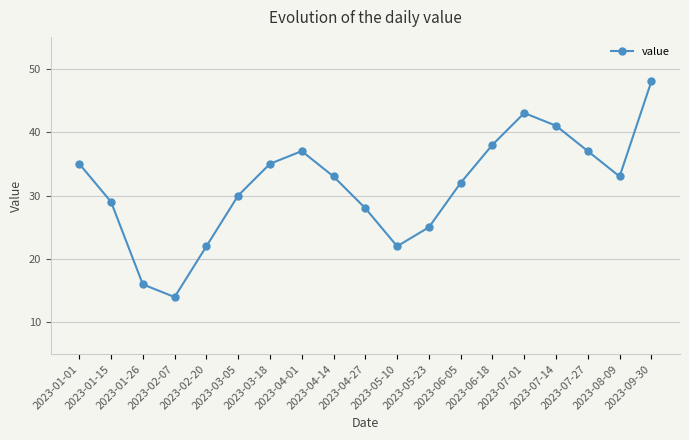

How many lines are shown in the chart?

1